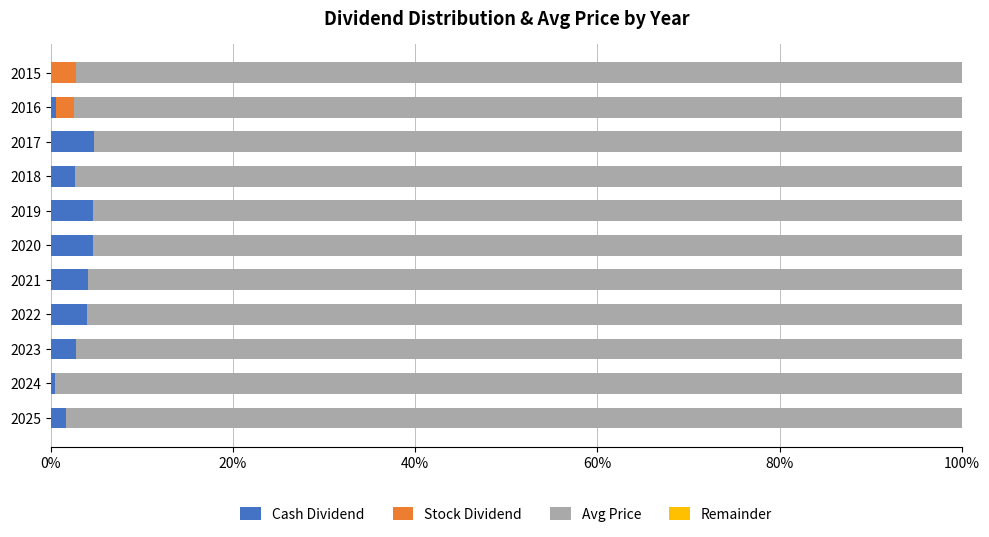

Count the number of data series in this chart.

4